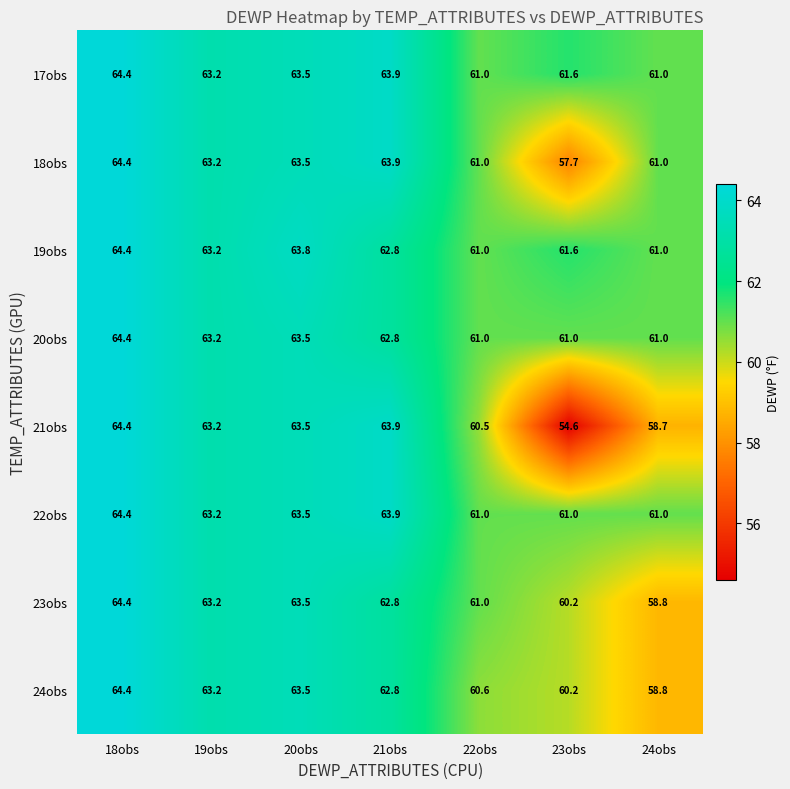

What is the total value across all series at 24obs?

481.3